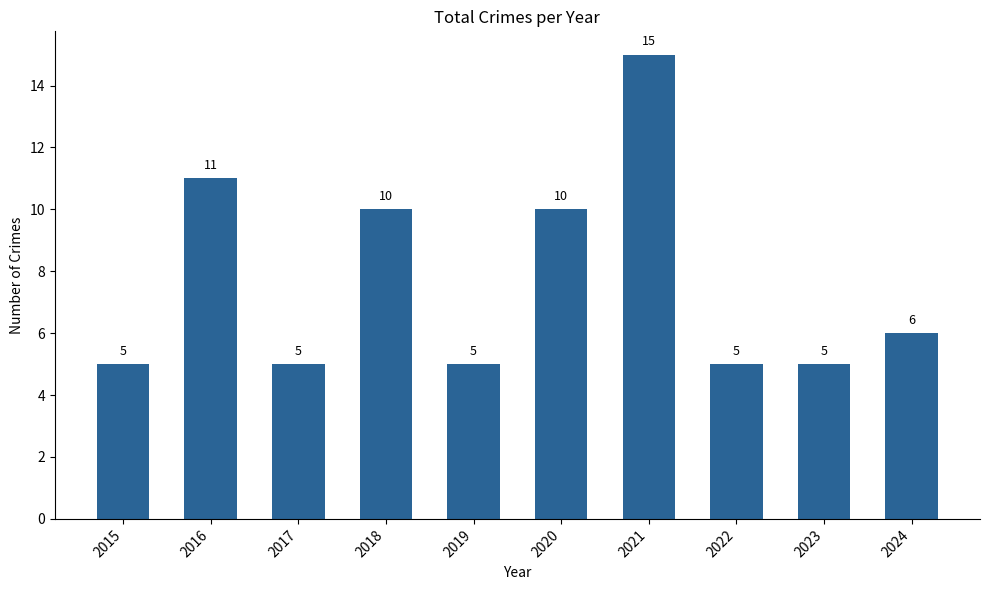

What is the ratio of the value at 2015 to the value at 2018?

0.5